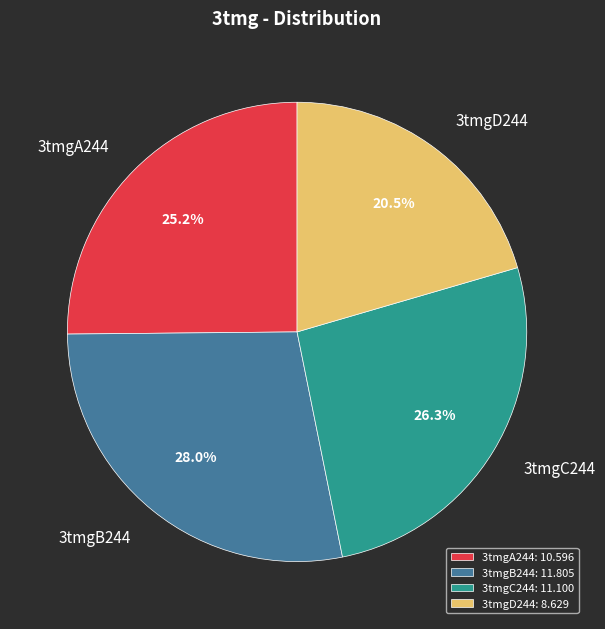

Rank the categories by value from lowest to highest.

3tmgD244, 3tmgA244, 3tmgC244, 3tmgB244